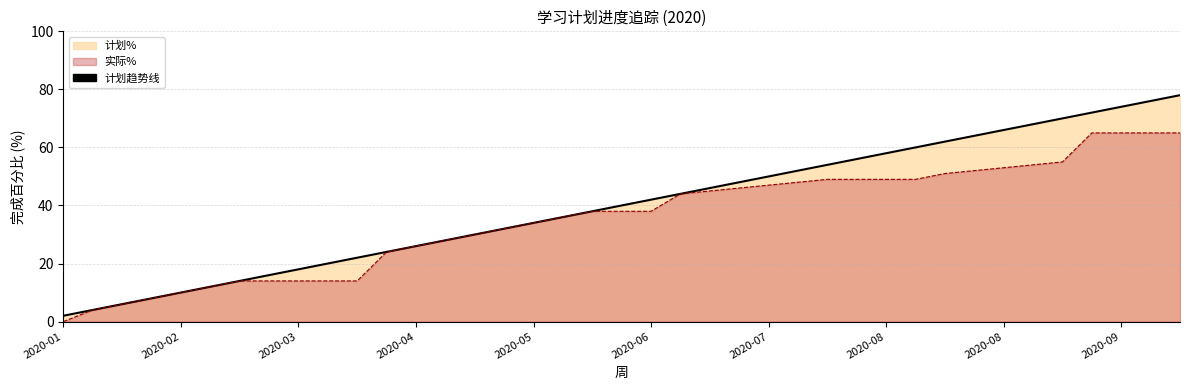

What is the change in value from 23 to 33?

+20